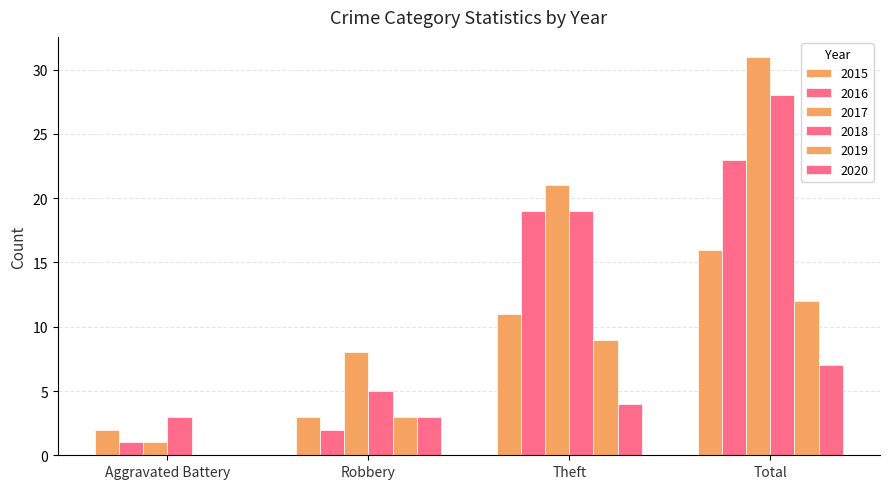

What value does the 2016 series have at Theft, to the nearest 10?

20